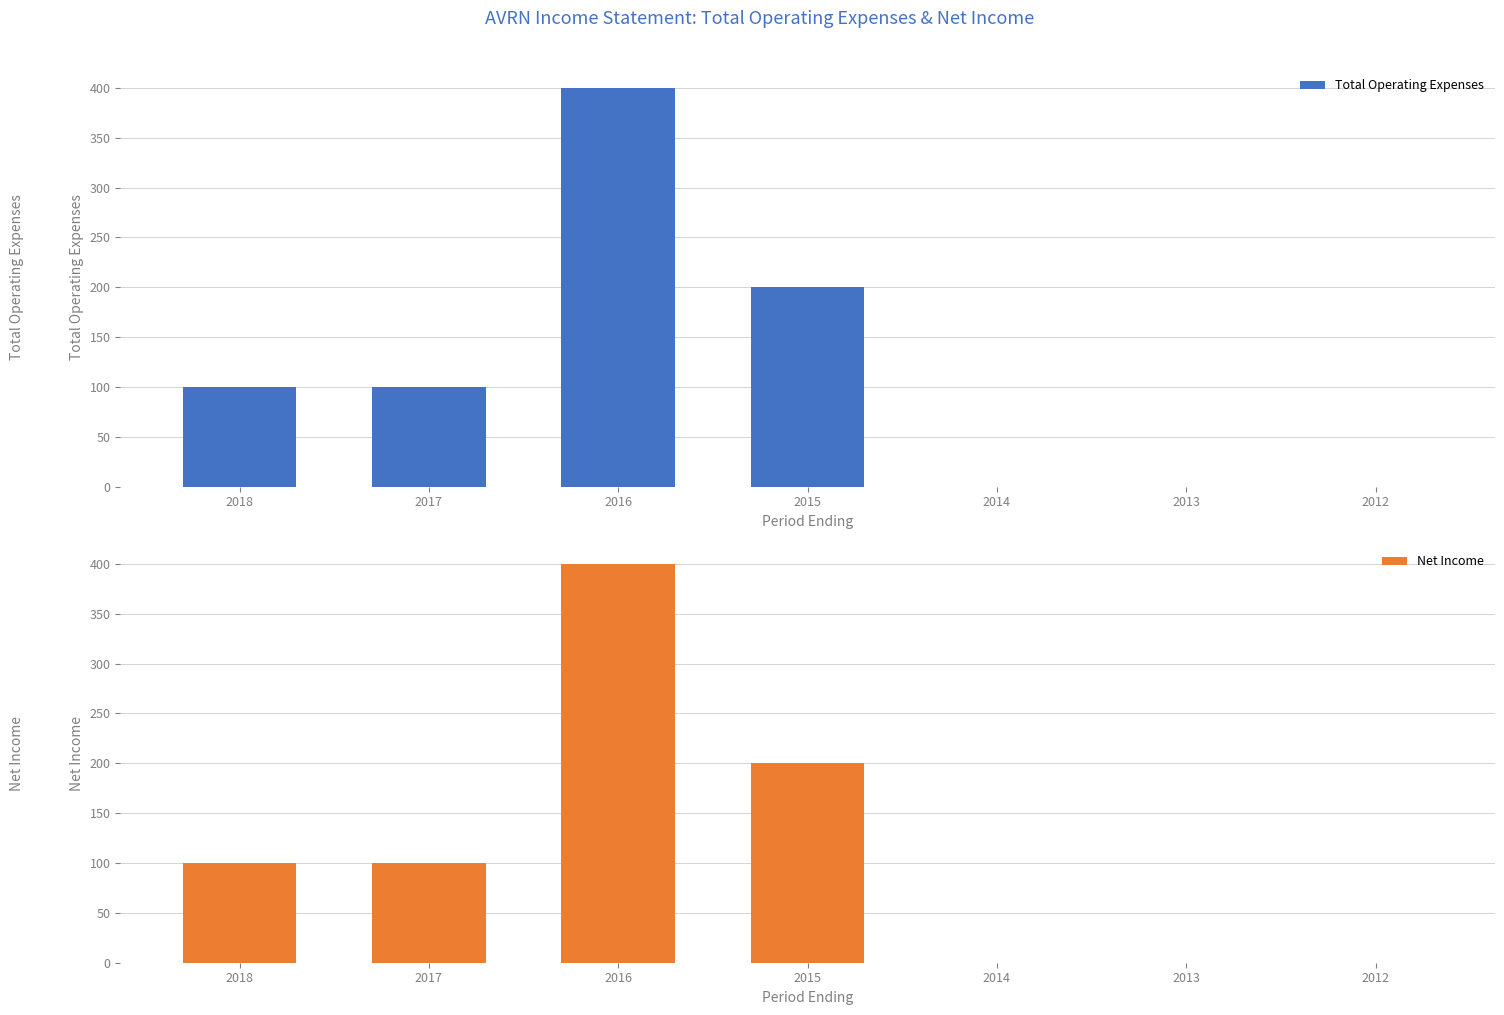

Reading left to right, transcribe all the data shown in this chart.

Total Operating Expenses: 100	100	400	200	0	0	0
Net Income: 100	100	400	200	0	0	0